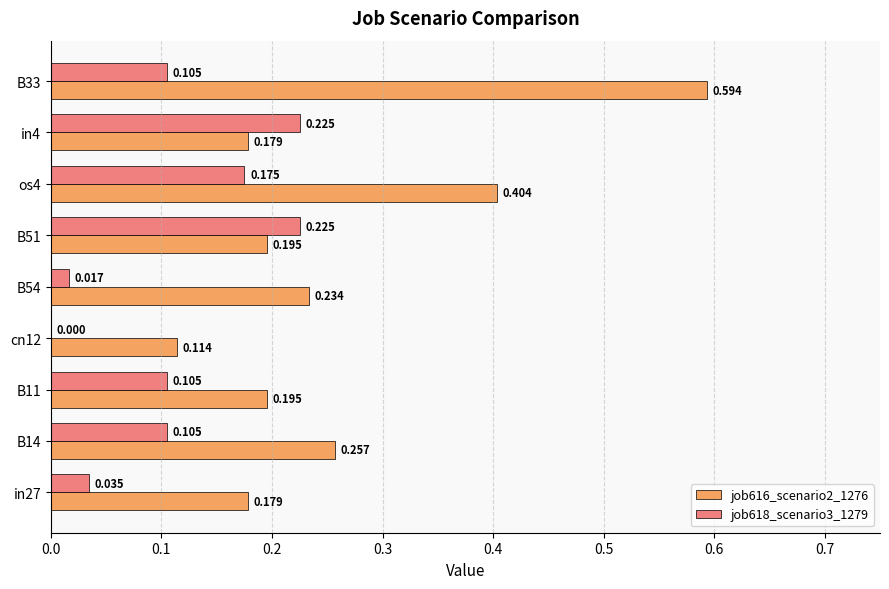

Which category has the highest value across all series?

B33